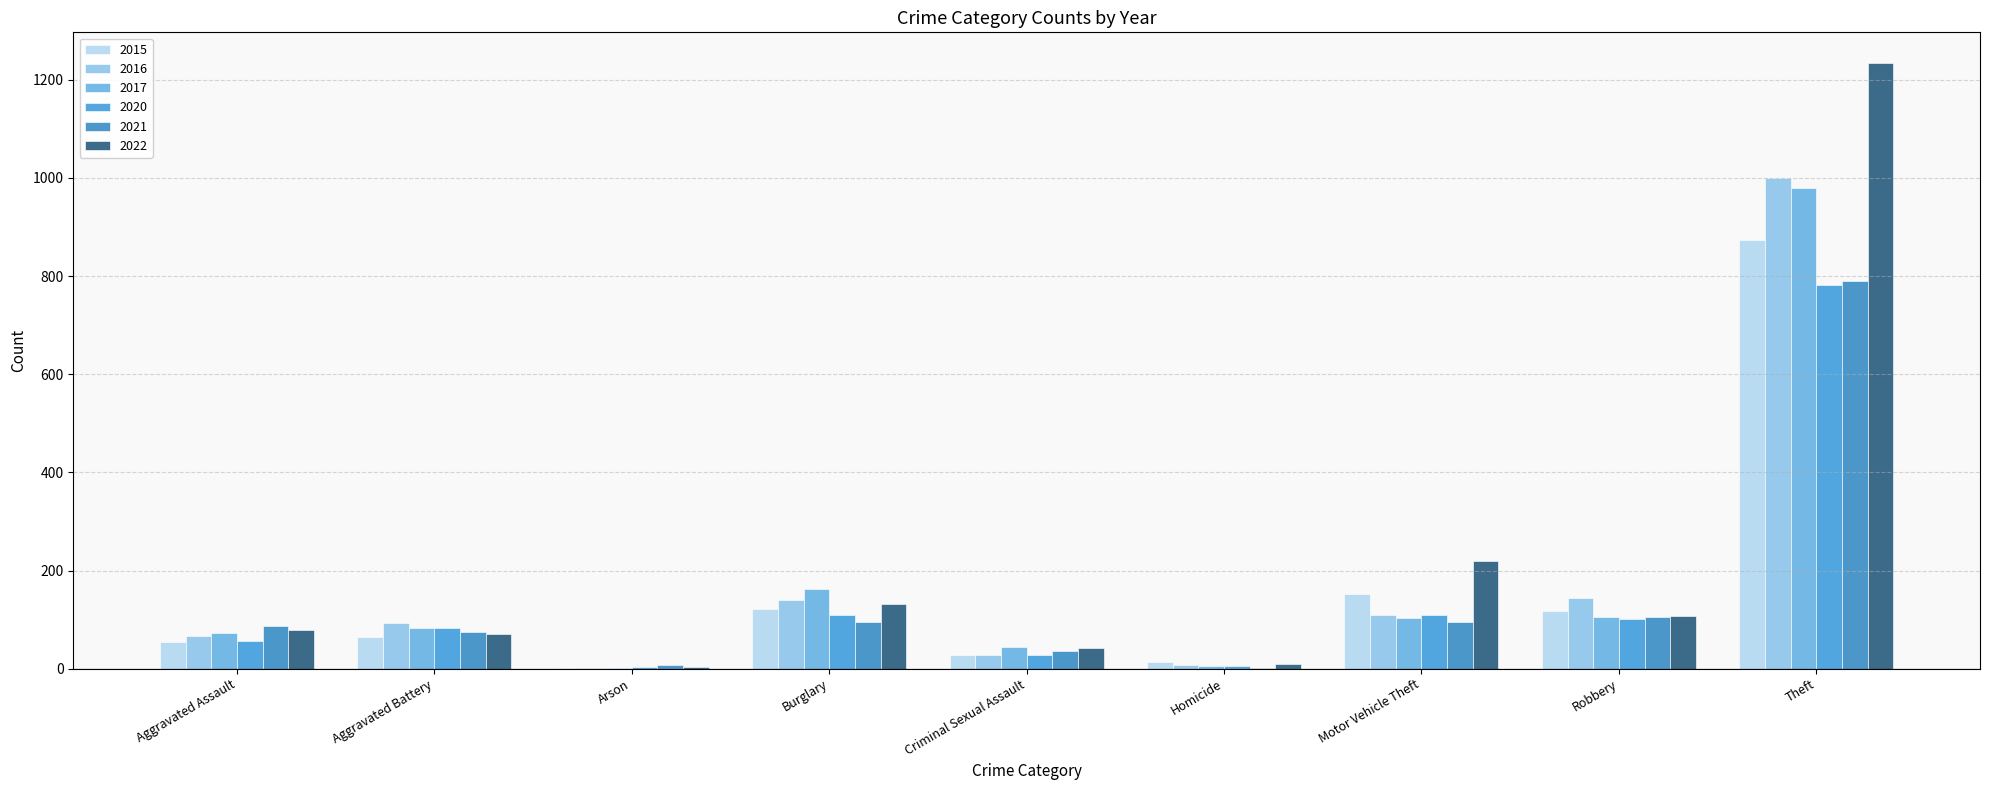

Count the number of data series in this chart.

6